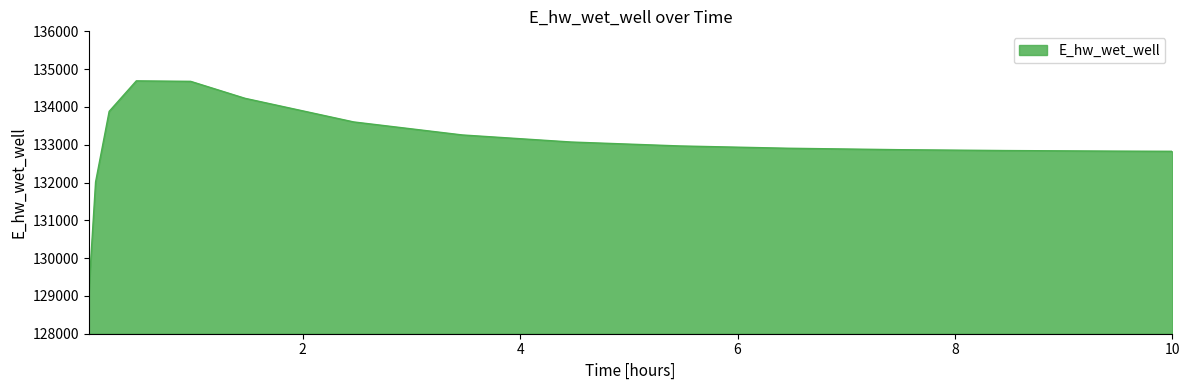

What is the maximum value shown in the chart?

134690.0